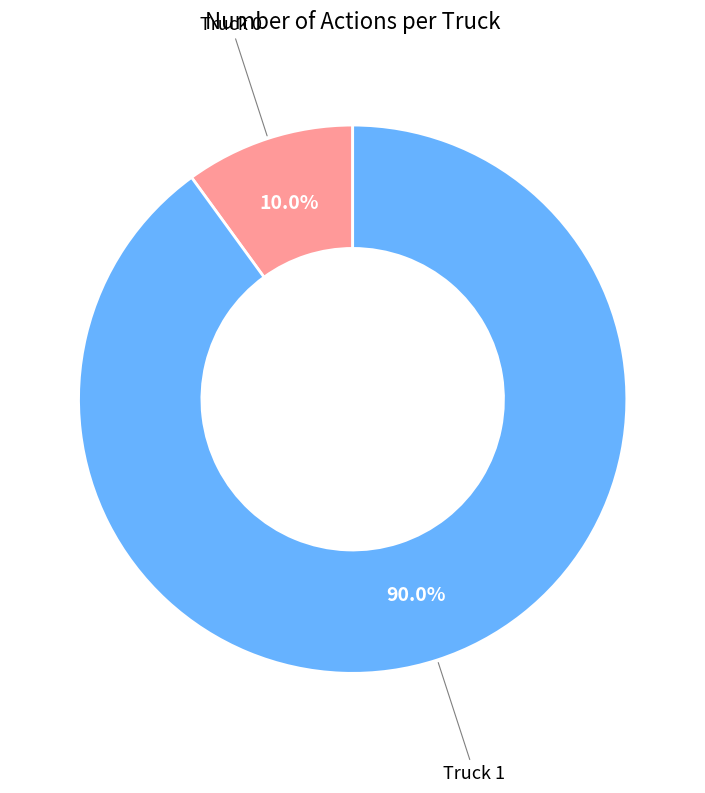

Is there a majority slice in this chart?

Yes